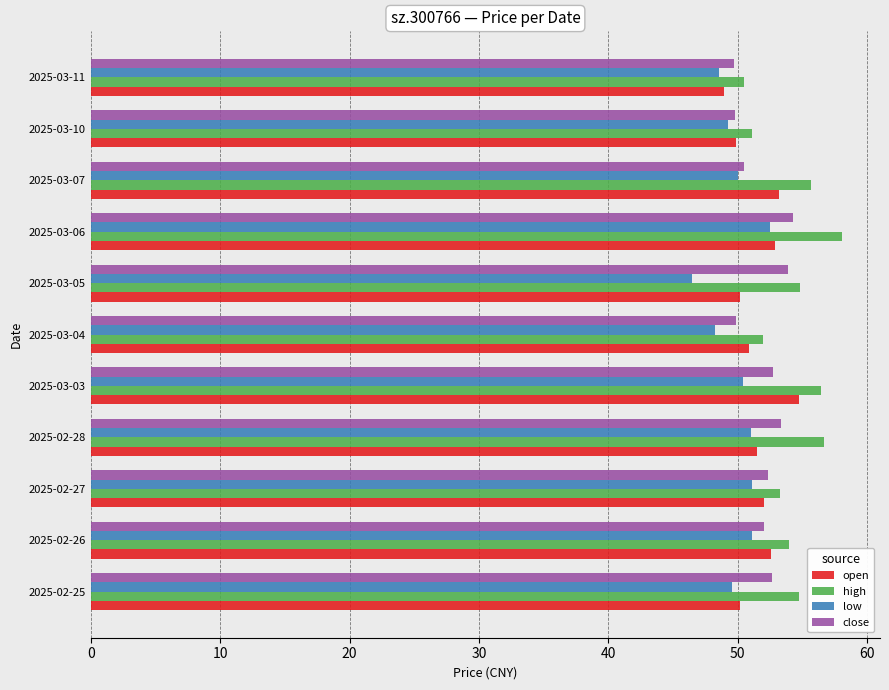

The value of low at 2025-03-11 is 25.1. True or false?

False